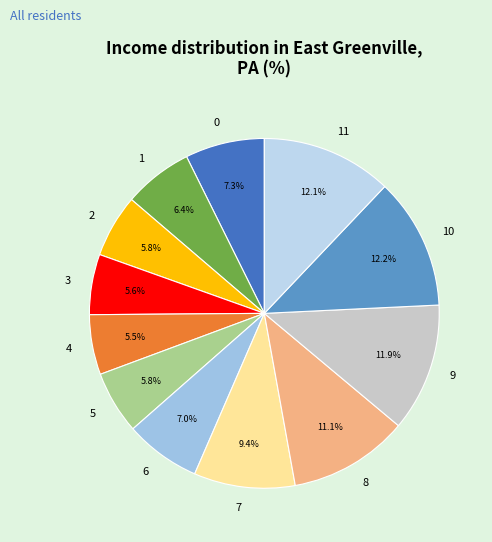

How many segments does this pie chart have?

12